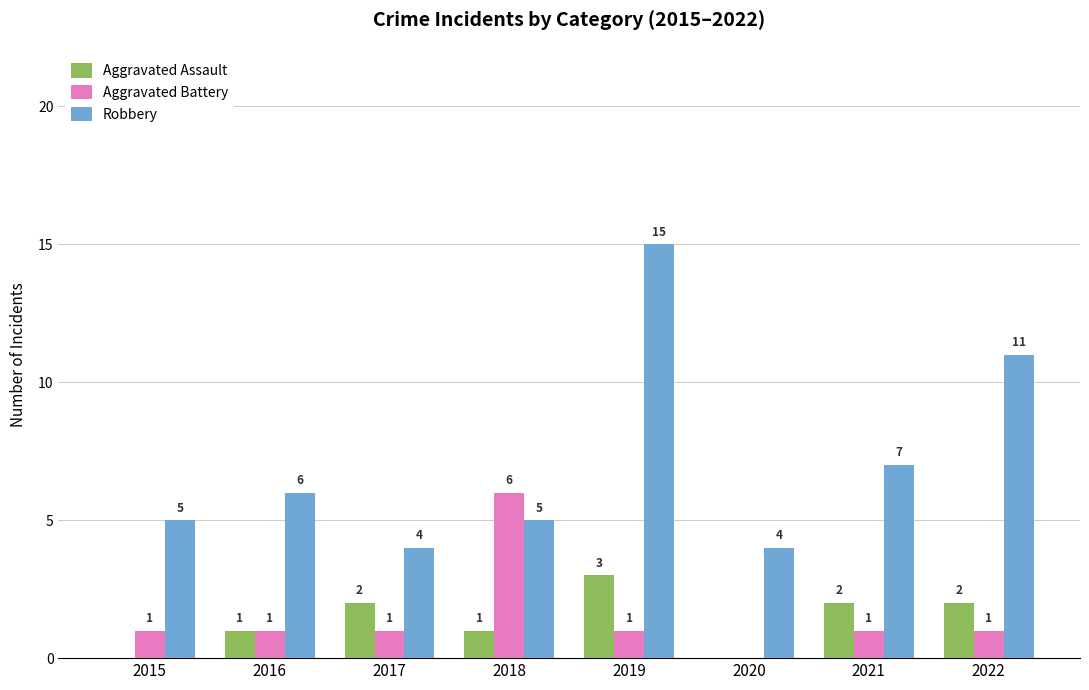

Is the value of Aggravated Assault at 2016 greater than the value of Robbery at 2015?

No